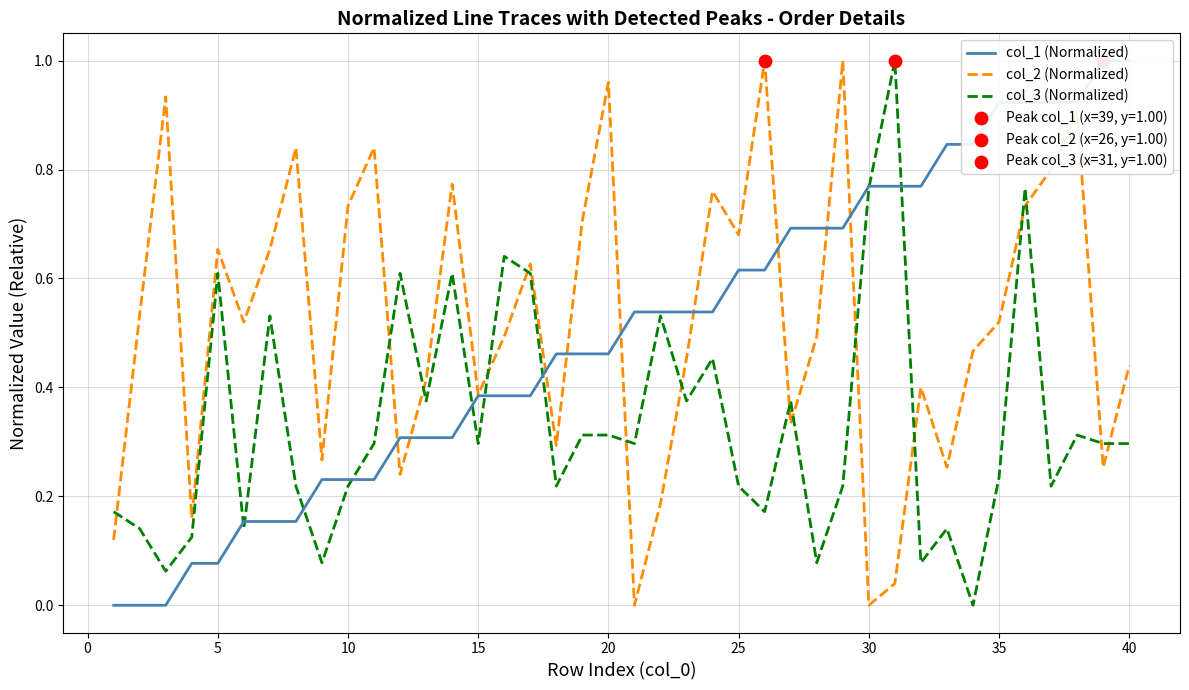

Which series reaches the maximum Y coordinate?

col_1 (Normalized)